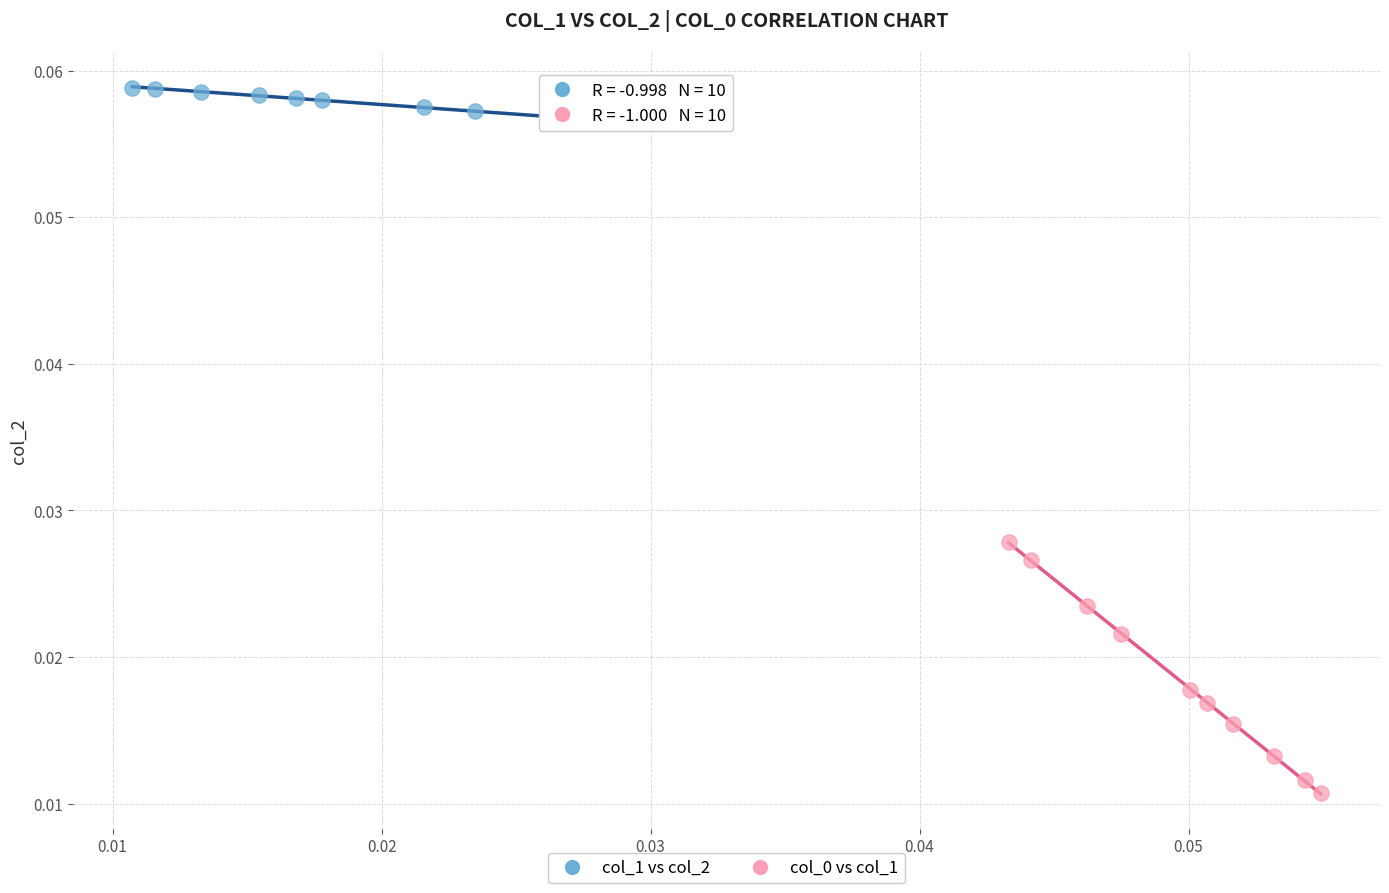

Which series contains the highest Y value?

col_1 vs col_2